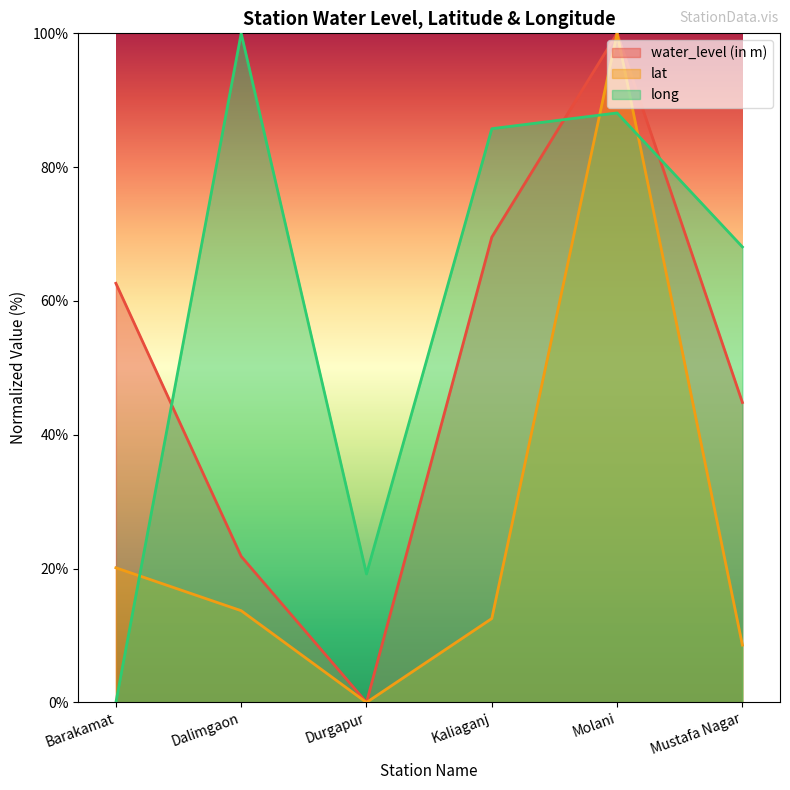

What is the approximate value of lat at Mustafa Nagar?

8.6